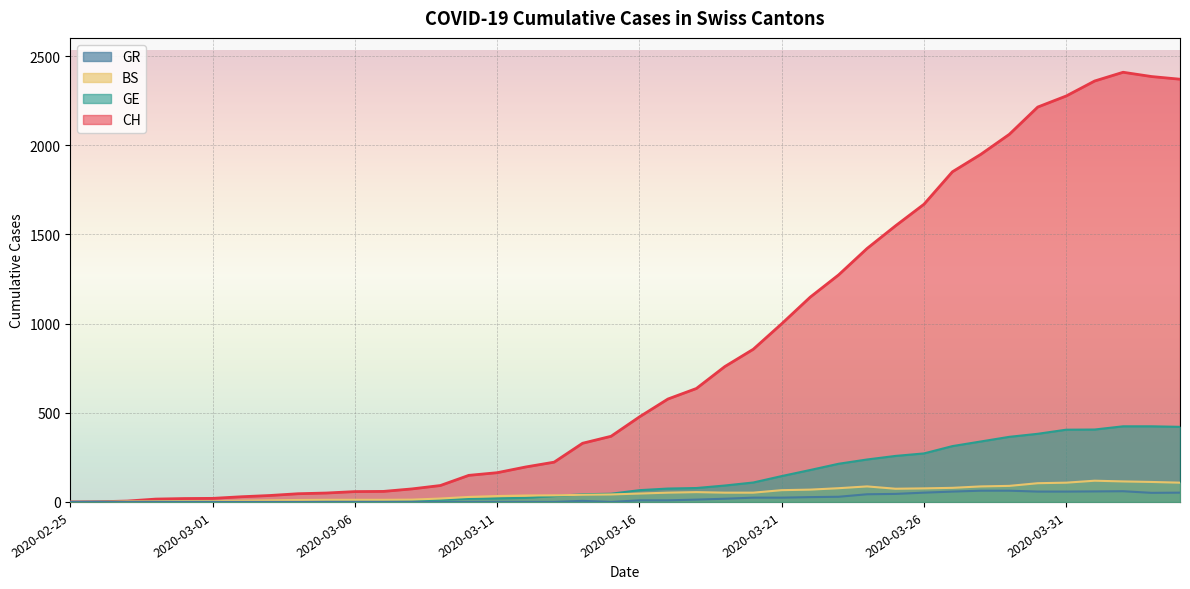

True or false: BS has more than 0 interior local peaks.

True